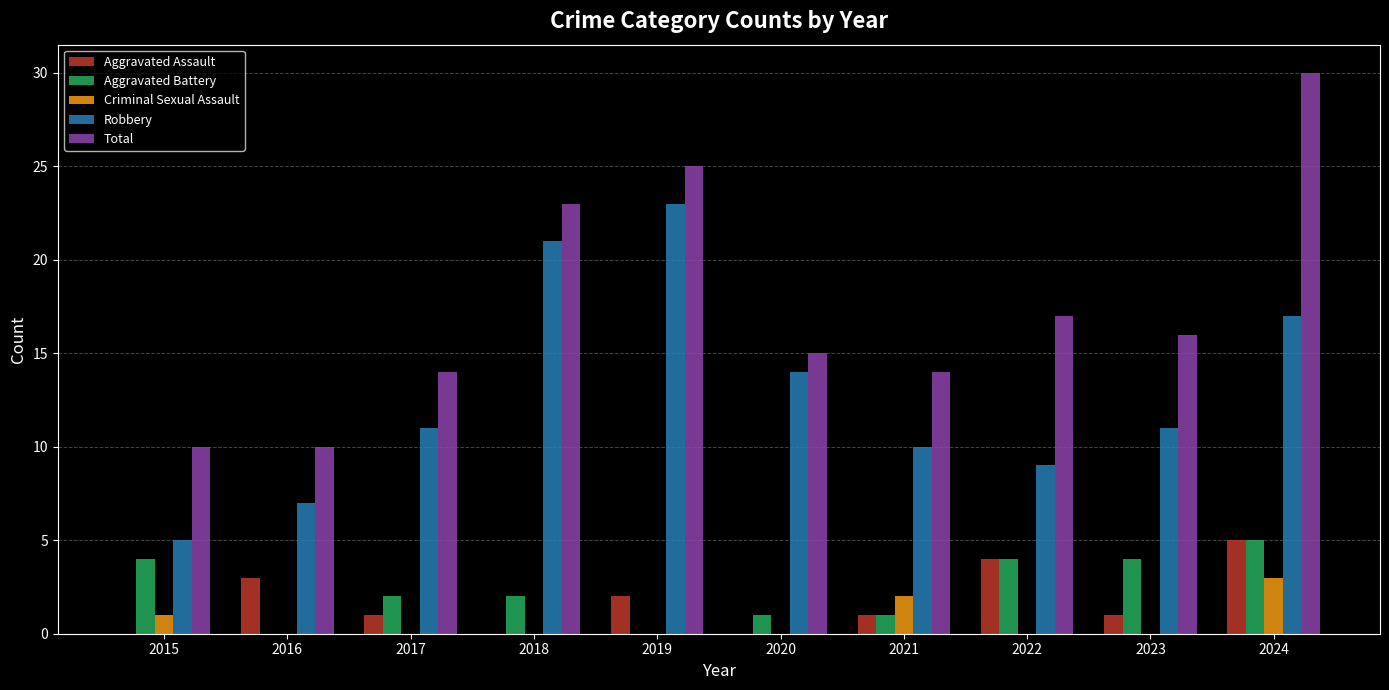

Reading left to right, list all the values displayed in this chart.

Aggravated Assault: 0	3	1	0	2	0	1	4	1	5
Aggravated Battery: 4	0	2	2	0	1	1	4	4	5
Criminal Sexual Assault: 1	0	0	0	0	0	2	0	0	3
Robbery: 5	7	11	21	23	14	10	9	11	17
Total: 10	10	14	23	25	15	14	17	16	30